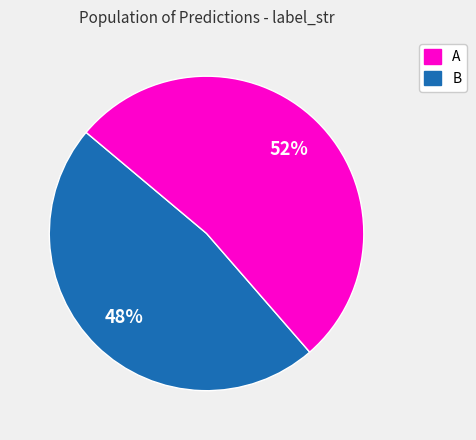

Is it true that A is 39% of the pie?

False